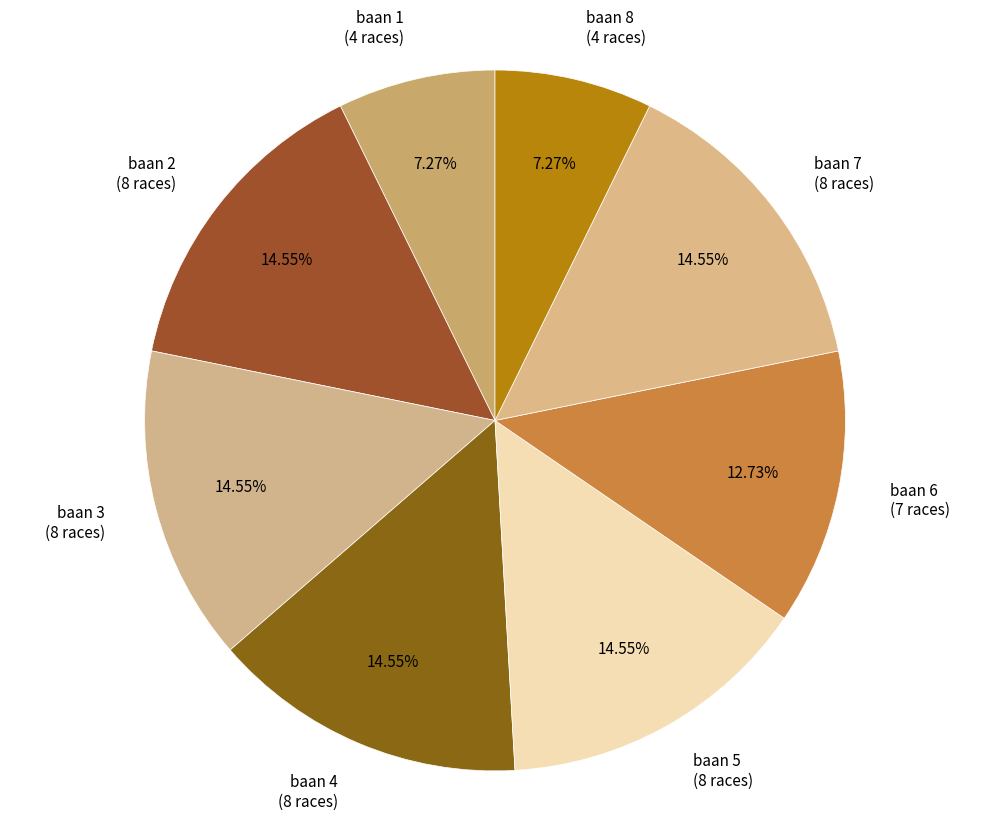

What percentage is NOT represented by baan 7?

85.5%